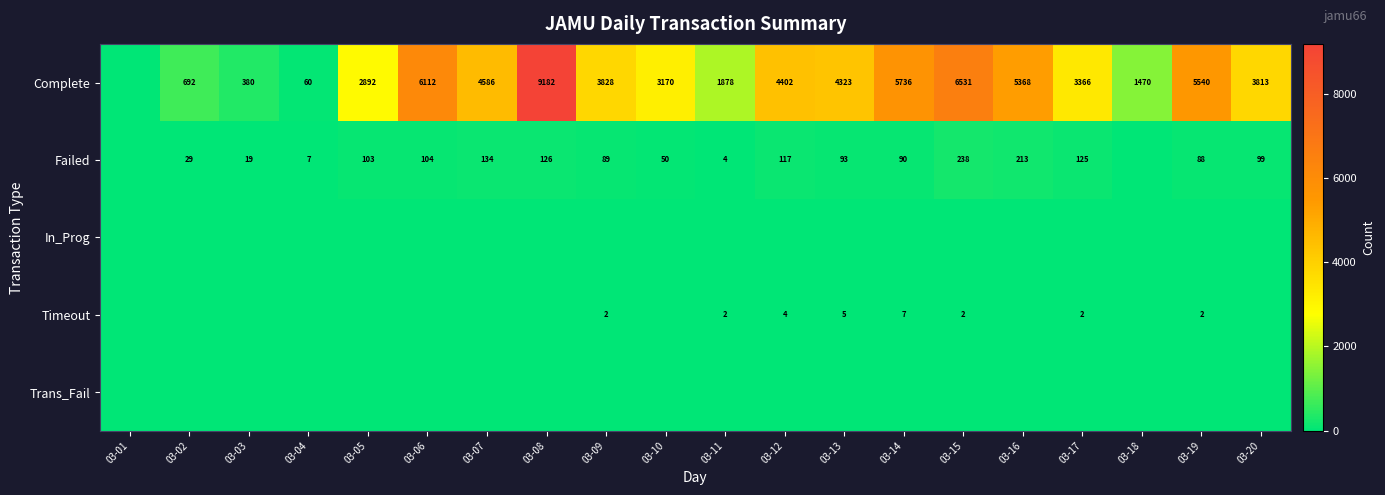

Is it true that Complete equals 5272 at 03-08?

False